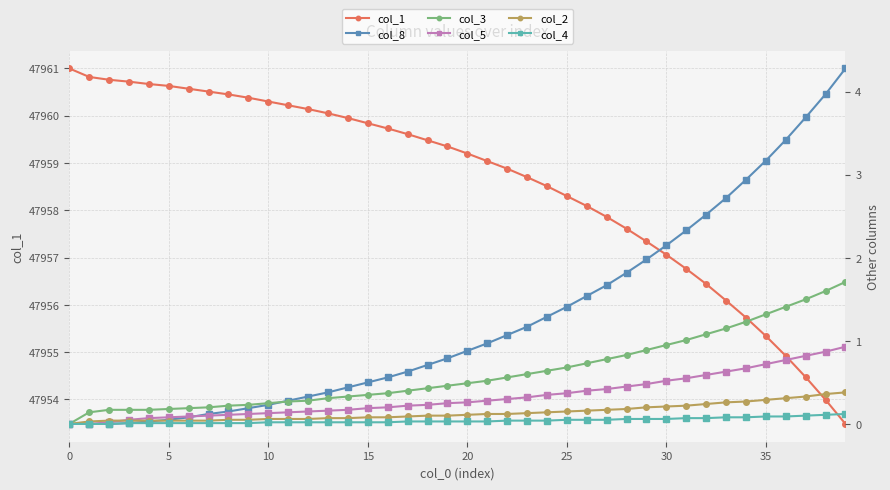

What is the lowest value of the col_1 series?

47953.5